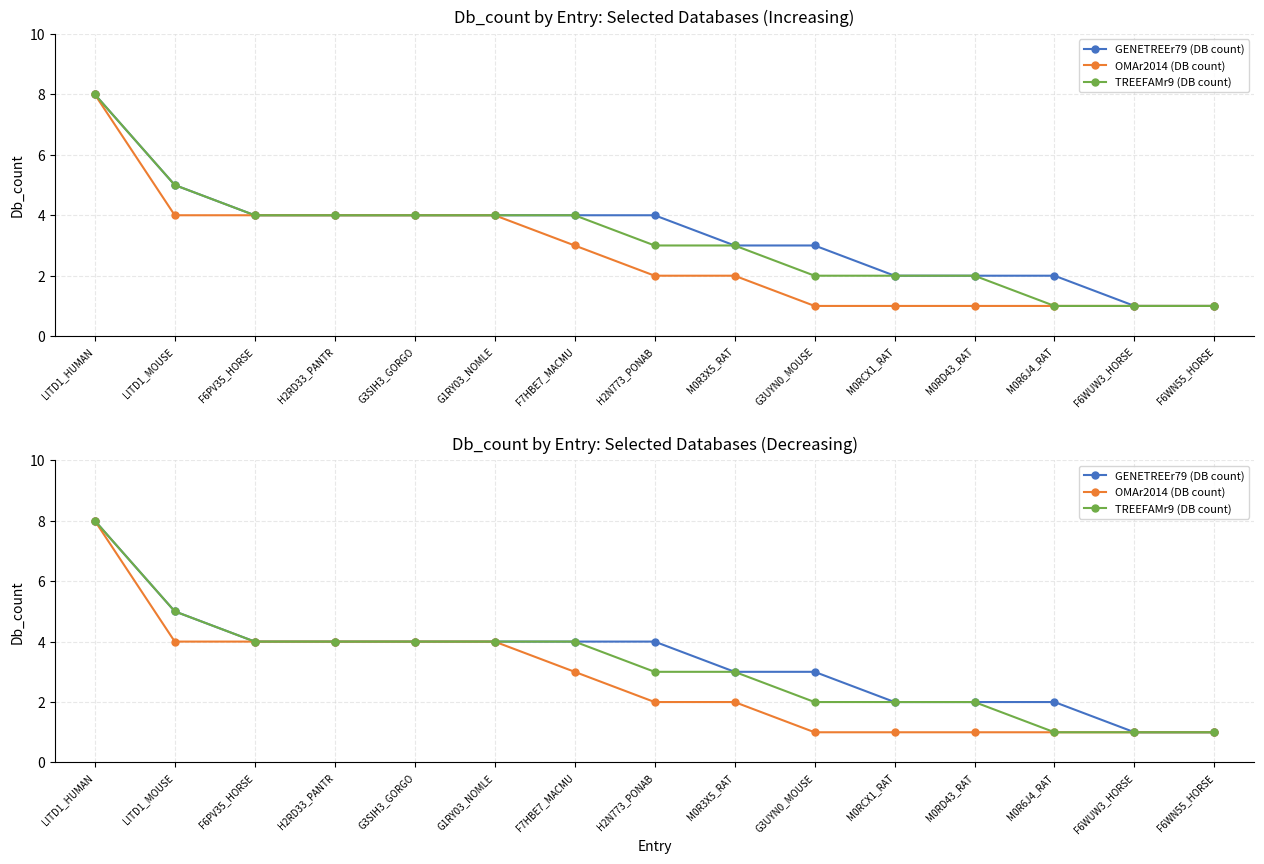

How many lines are shown in the chart?

3